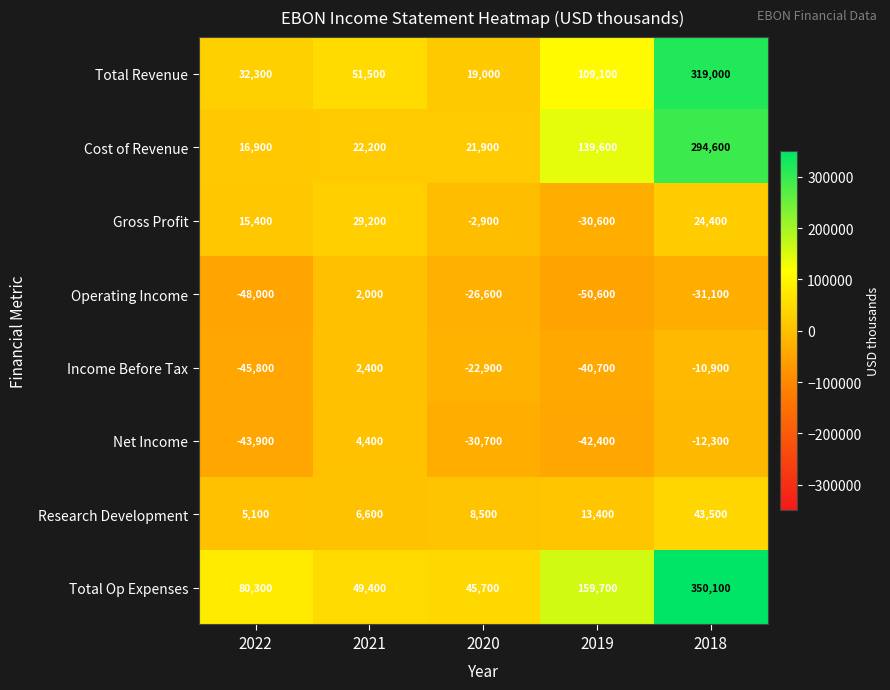

What is the difference between the Gross Profit values at 2019 and 2021?

59800